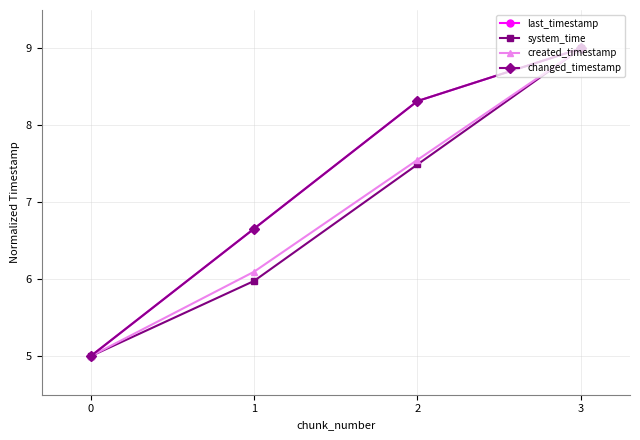

What is the greatest value displayed?

9.0